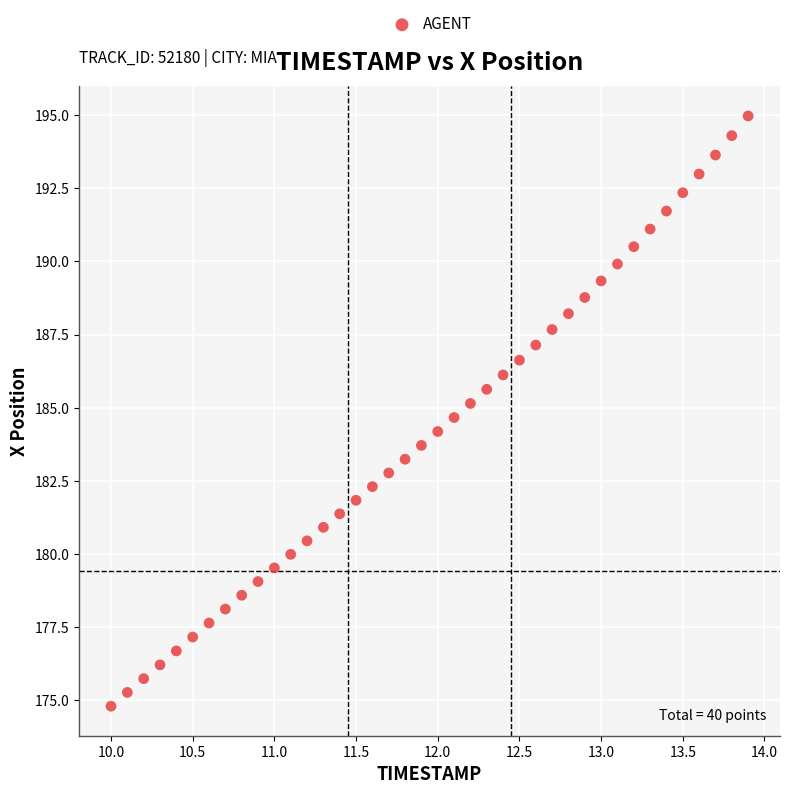

What is the range of Y values (max minus min)?

20.2